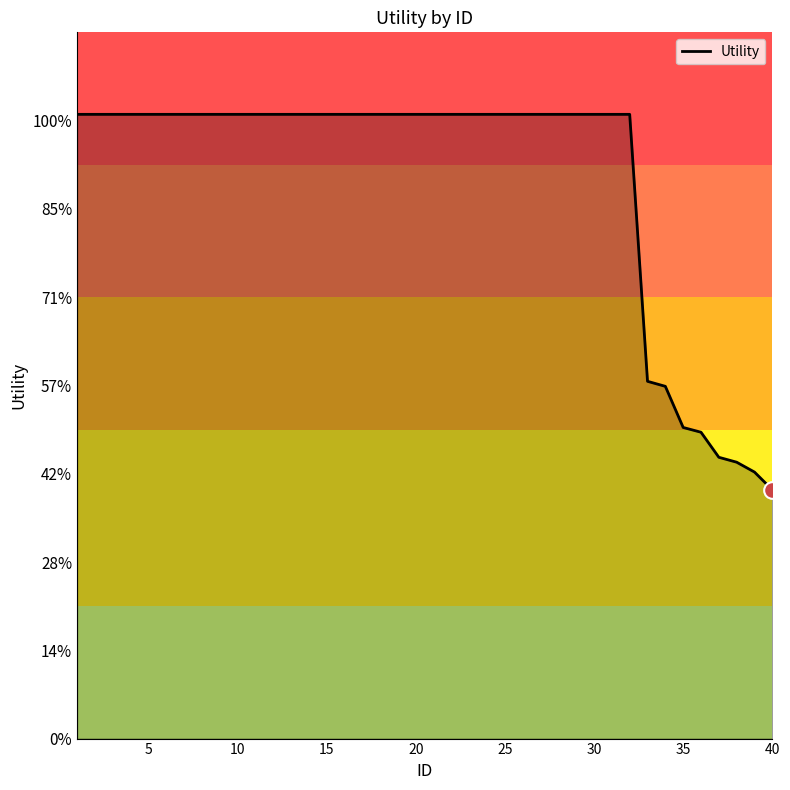

Reading left to right, transcribe all the data shown in this chart.

1.4	1.4	1.4	1.4	1.4	1.4	1.4	1.4	1.4	1.4	1.4	1.4	1.4	1.4	1.4	1.4	1.4	1.4	1.4	1.4	1.4	1.4	1.4	1.4	1.4	1.4	1.4	1.4	1.4	1.4	1.4	1.4	0.8	0.8	0.7	0.7	0.6	0.6	0.6	0.6